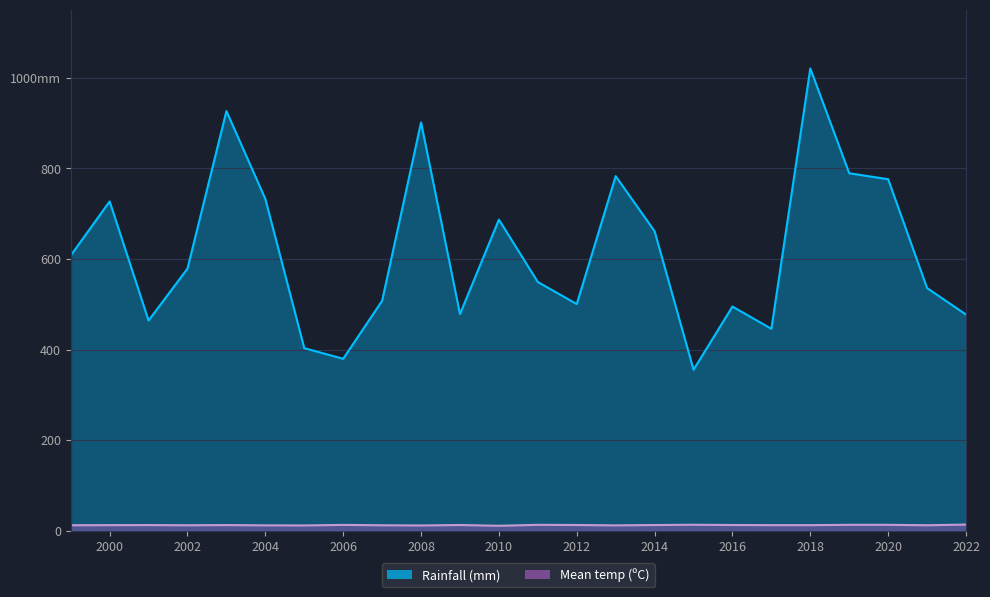

Does the chart display data point markers on the line(s)?

No